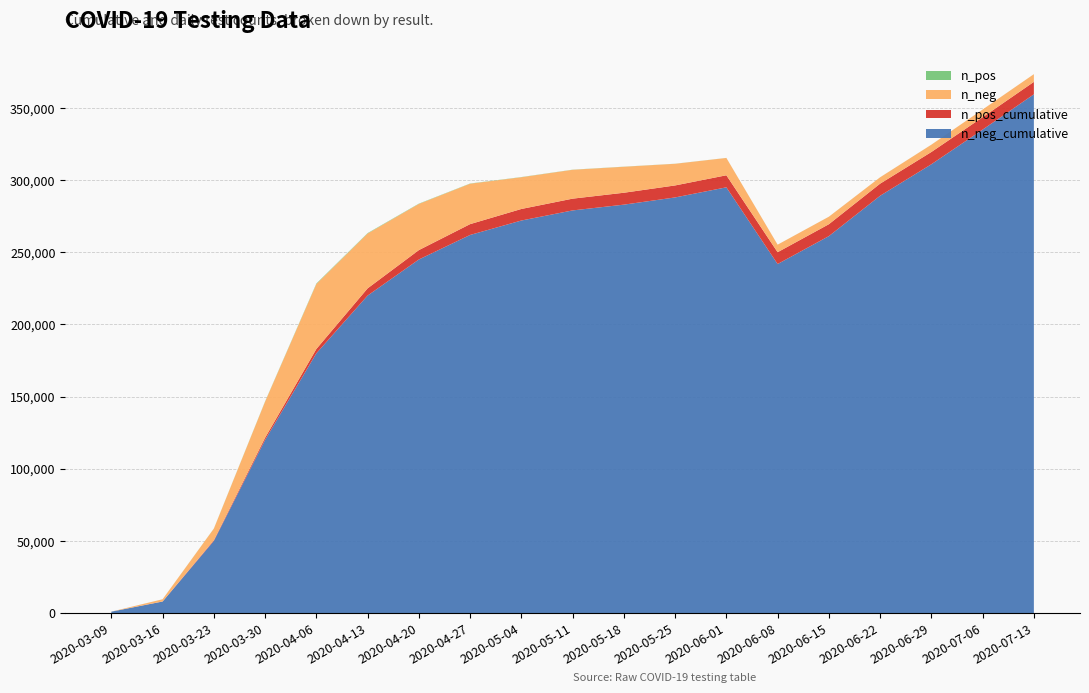

Reading left to right, what are all the values shown in this chart?

n_neg: 0	1500	8000	25000	45000	38000	32000	28000	22000	20000	18000	15000	12000	5207	5190	4406	5046	5341	5331
n_pos: 2	15	80	200	350	280	200	150	120	90	70	50	35	19	18	26	27	14	16
n_neg_cumulative: 1000	8000	50000	120000	180000	220000	245000	262000	272000	279000	283000	288000	295000	241863	261190	289150	310978	334997	359435
n_pos_cumulative: 10	80	500	1500	3000	5000	6500	7500	8000	8150	8250	8310	8350	8179	8245	8385	8498	8555	8621